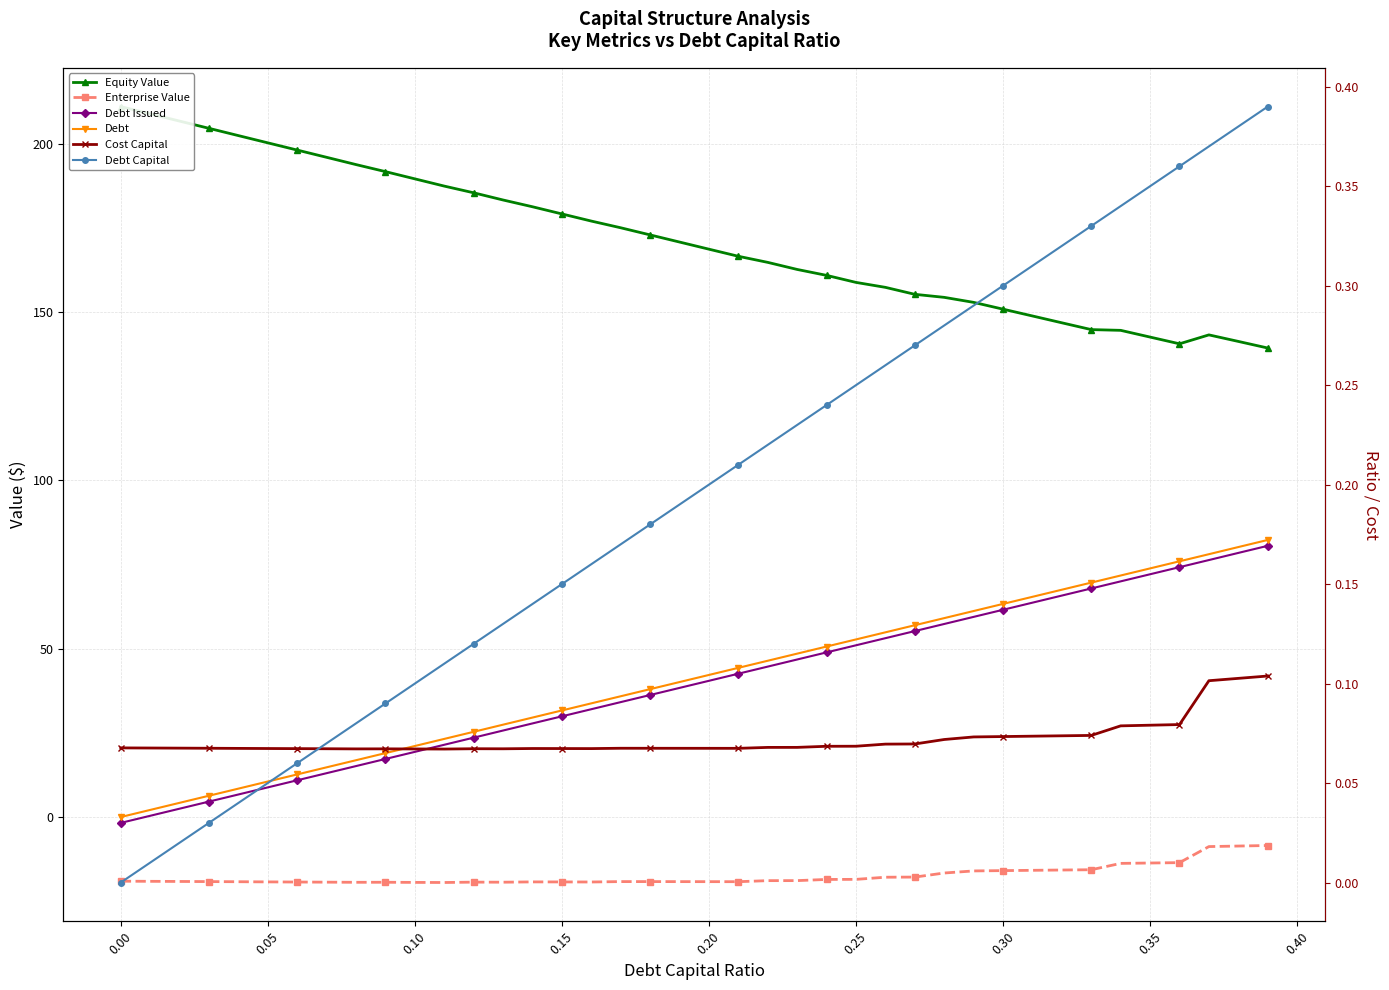

True or false: Debt Capital has a value of 0.2 at 37.

False